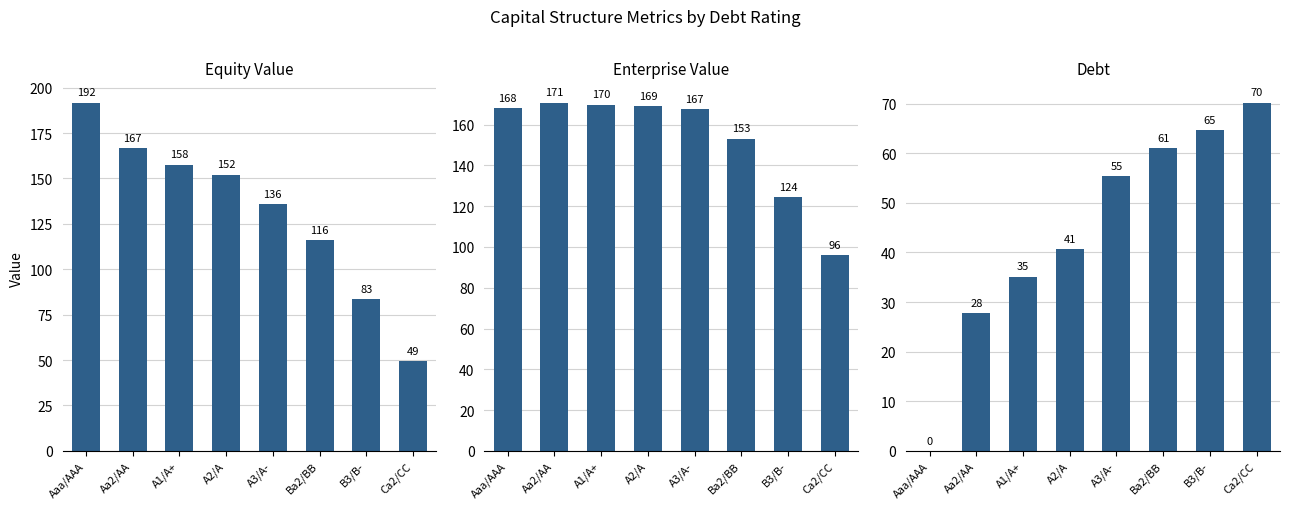

Which has a higher value, A2/A or A3/A-?

A2/A